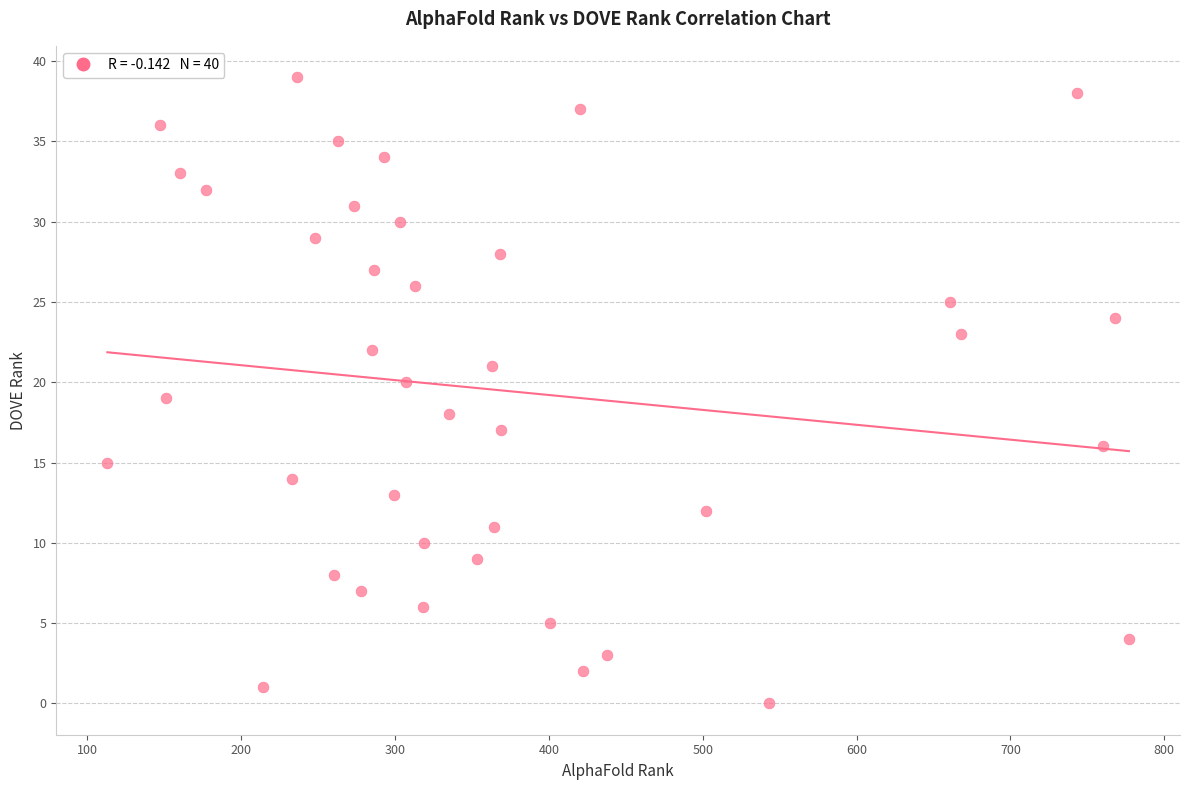

What is the range of X values (max minus min)?

664